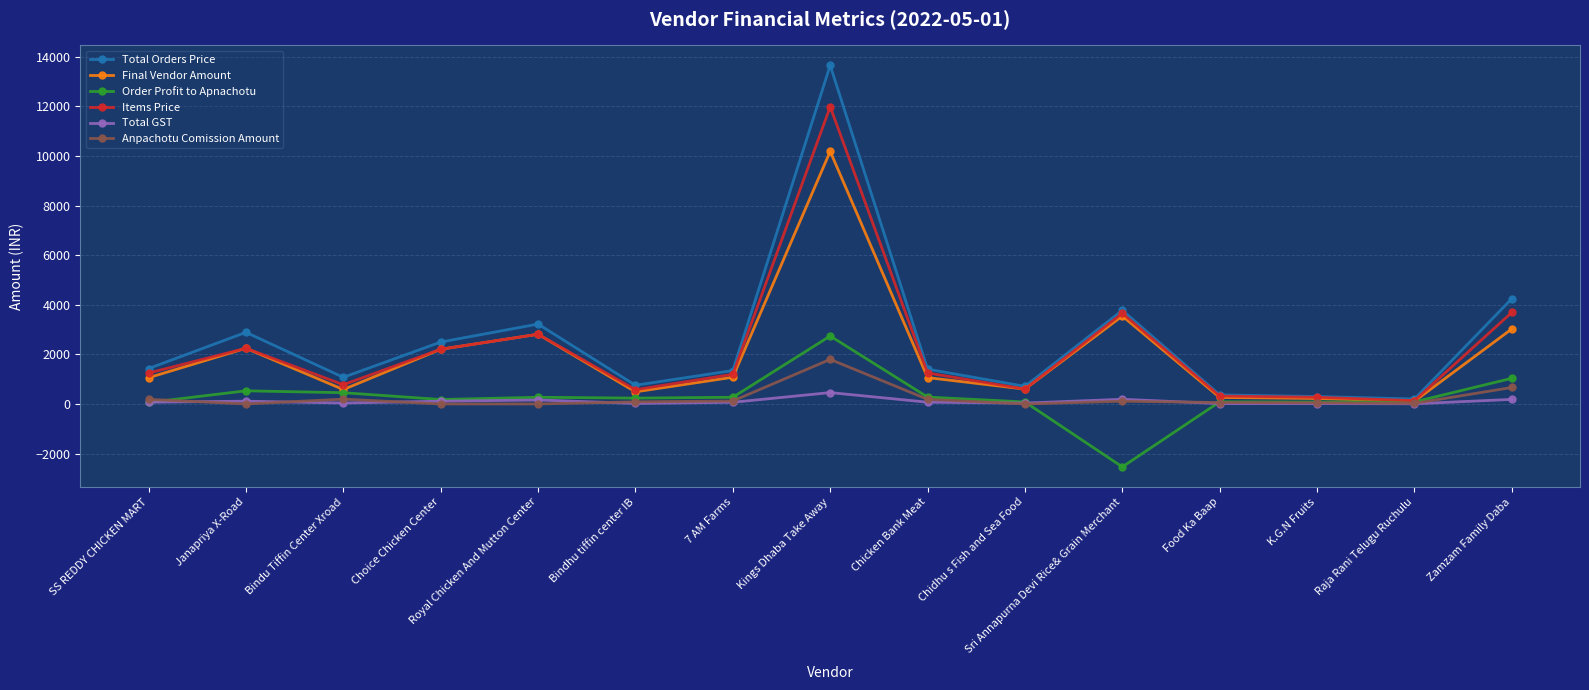

Where is Items Price nearest to the value 6057?

Zamzam Family Daba